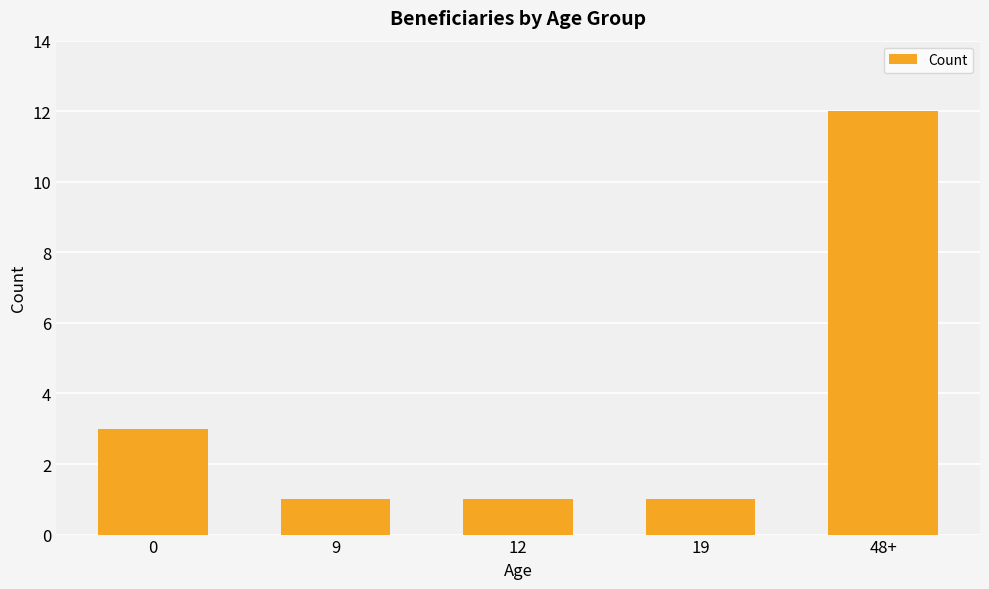

Does the chart contain any negative values?

No